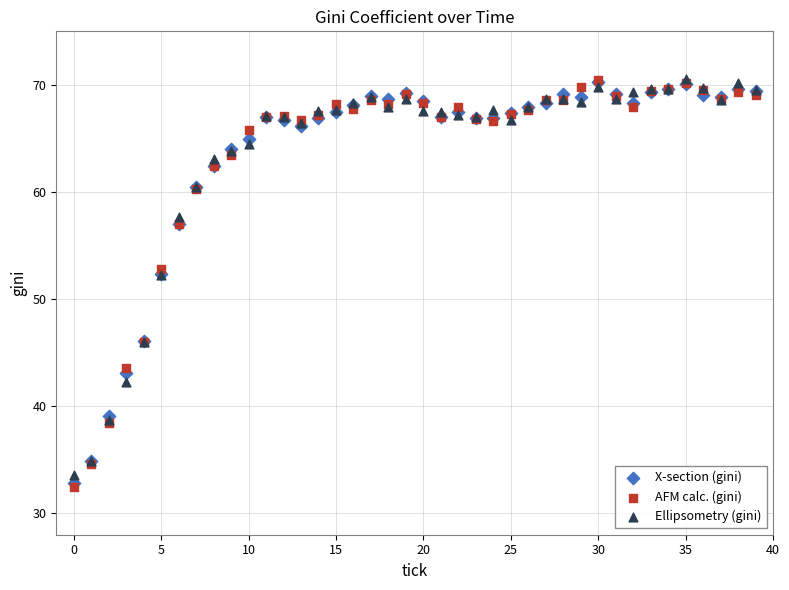

What are all the series names shown in the legend?

X-section (gini), AFM calc. (gini), Ellipsometry (gini)